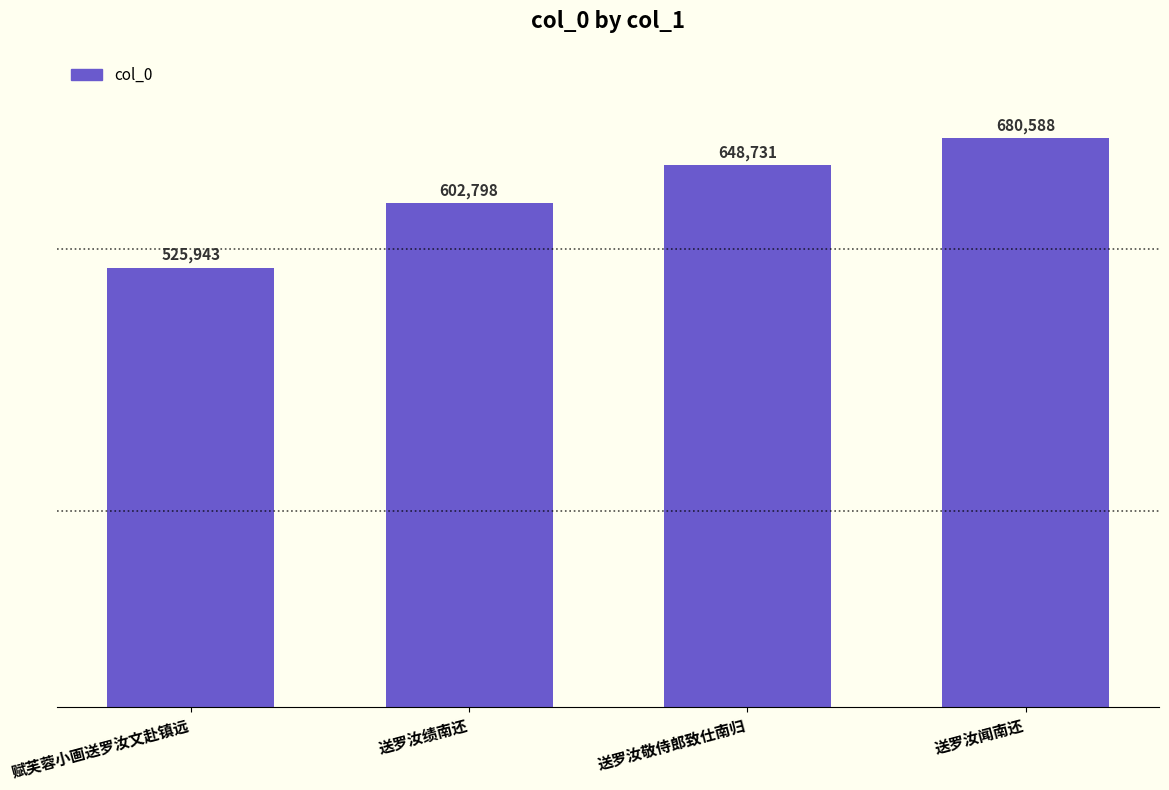

List the labels in order of value, smallest first.

赋芙蓉小画送罗汝文赴镇远, 送罗汝绩南还, 送罗汝敬侍郎致仕南归, 送罗汝闻南还